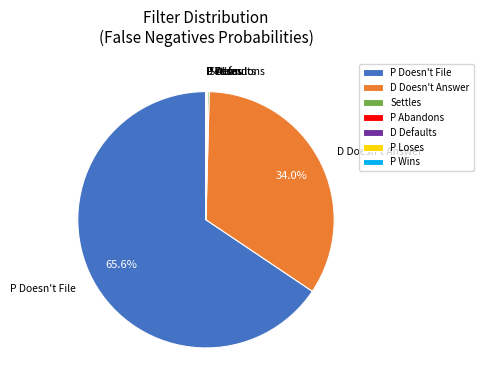

What percentage is NOT represented by D Doesn't Answer?

66.0%